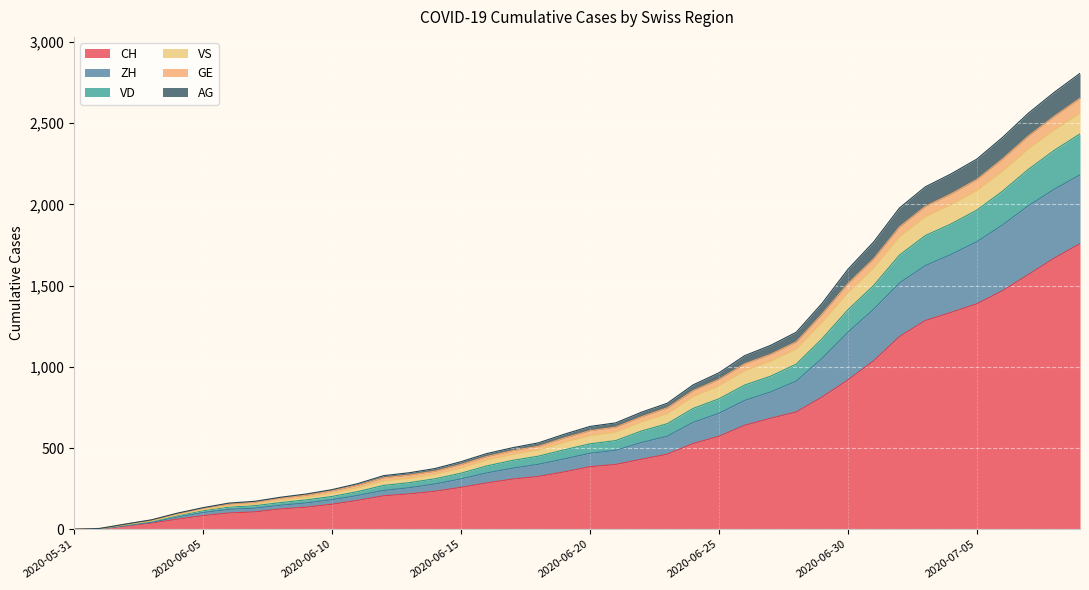

Which has a higher value, 2020-06-21 or 2020-06-27?

2020-06-27